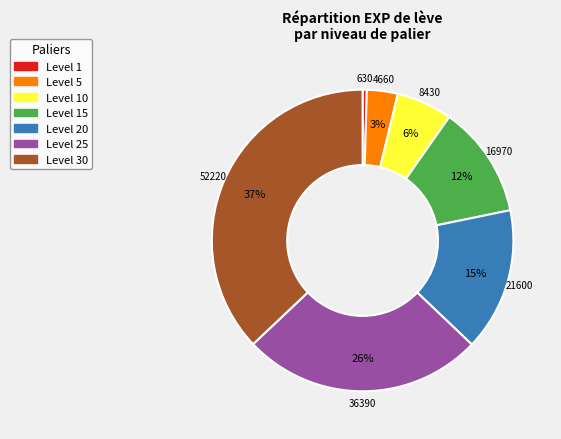

To the nearest percent, what is the difference between the largest and smallest slice percentages?

37%